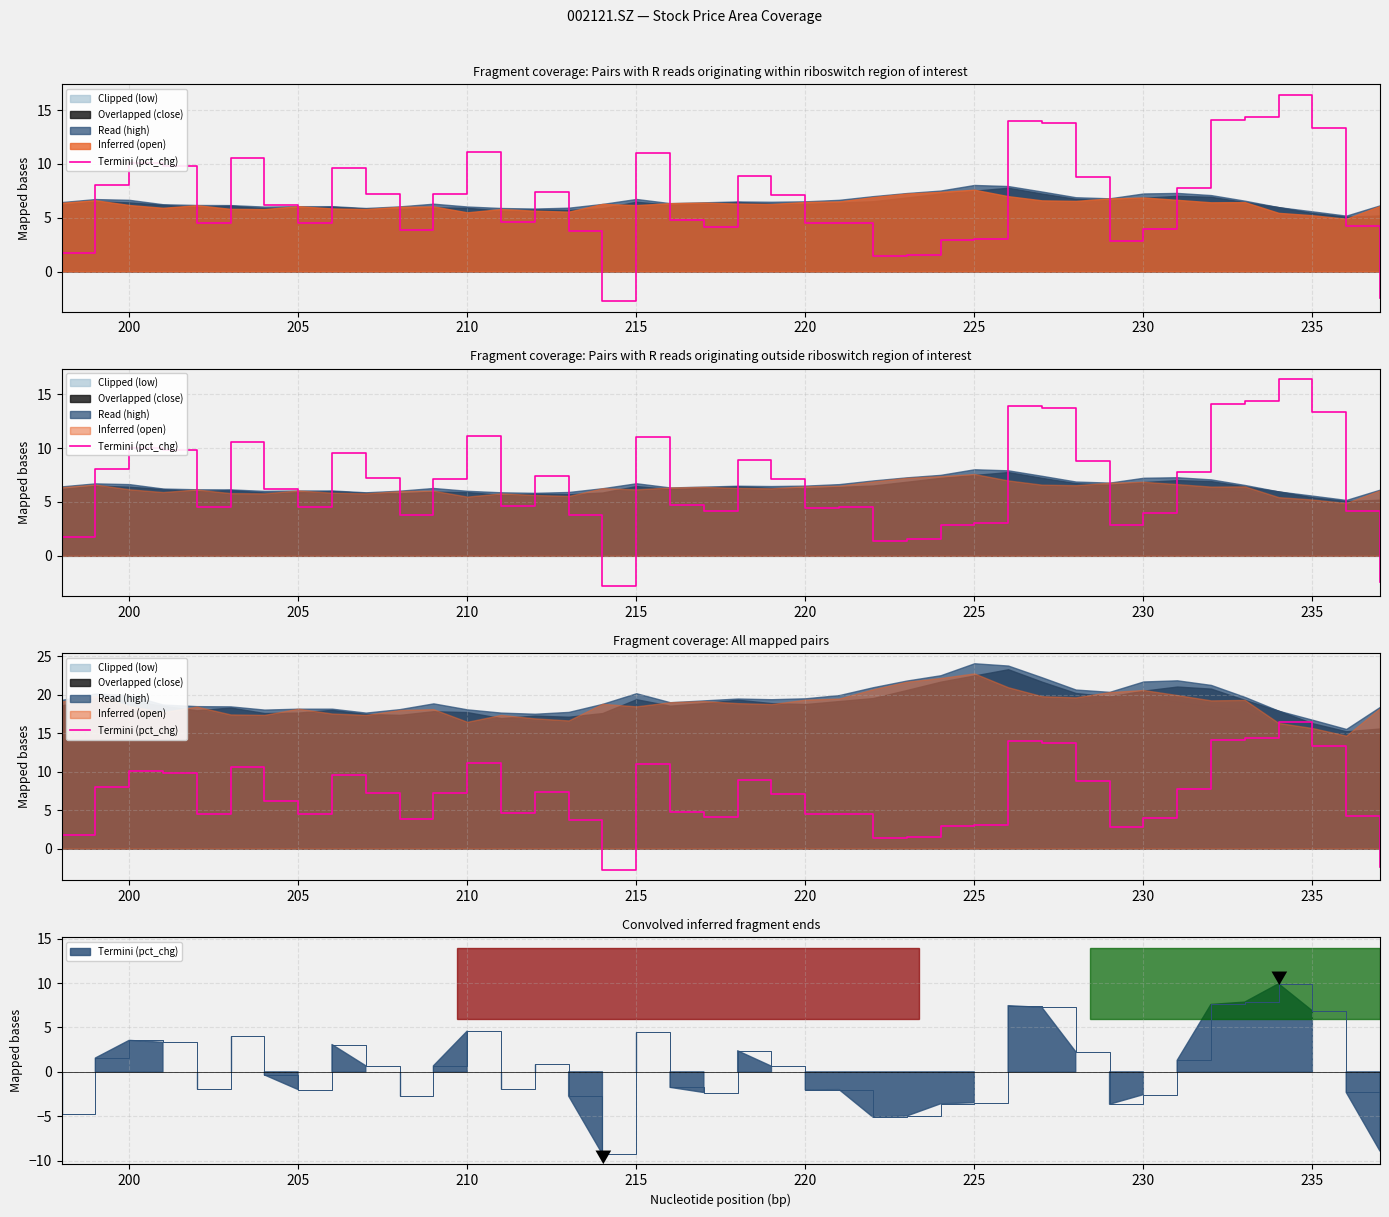

Count the number of values greater than 7.

20